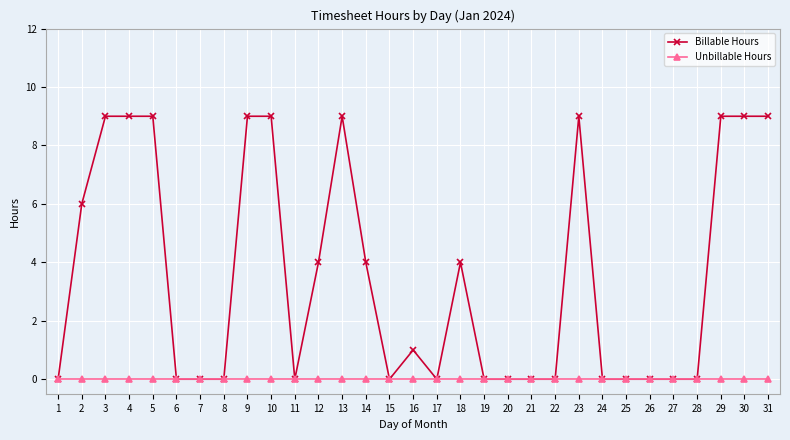

At how many categories does at least one series exceed 3?

14